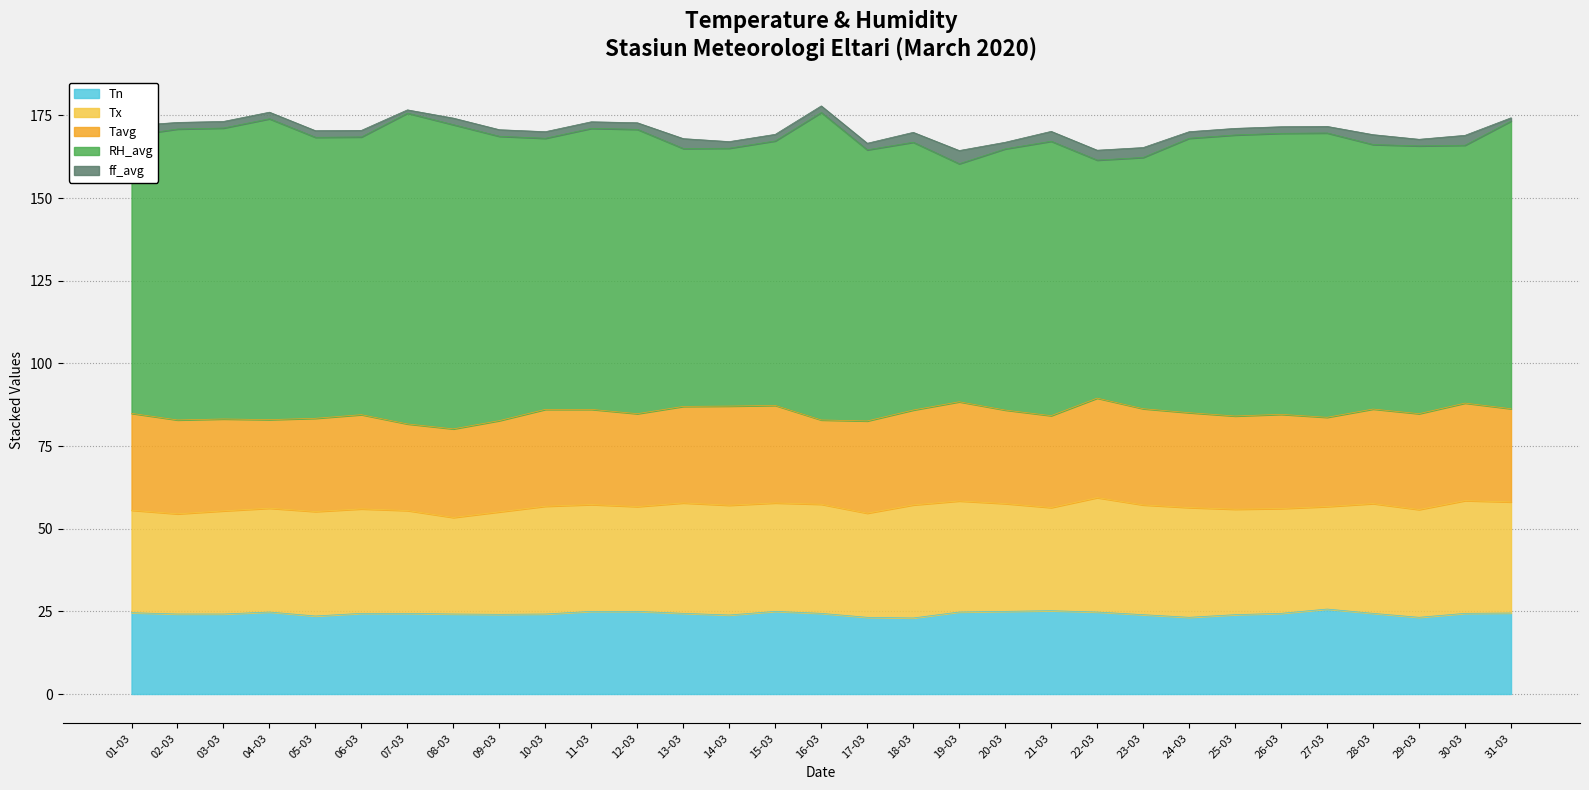

What is the value of the Tn point at the 6th from the left?

24.4